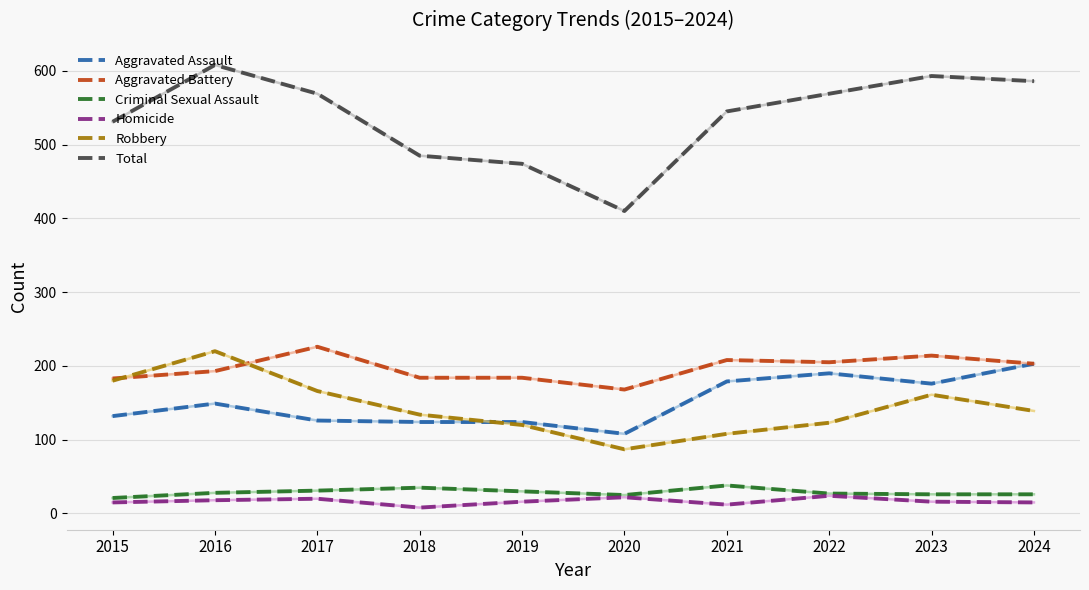

Is this an area chart (filled region under the line)?

No